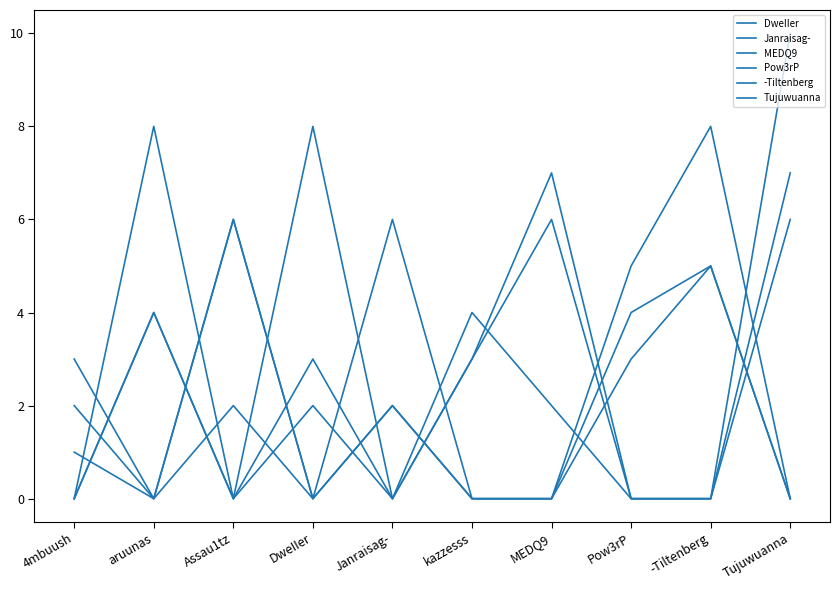

What is the total value across all series at Pow3rP?

12